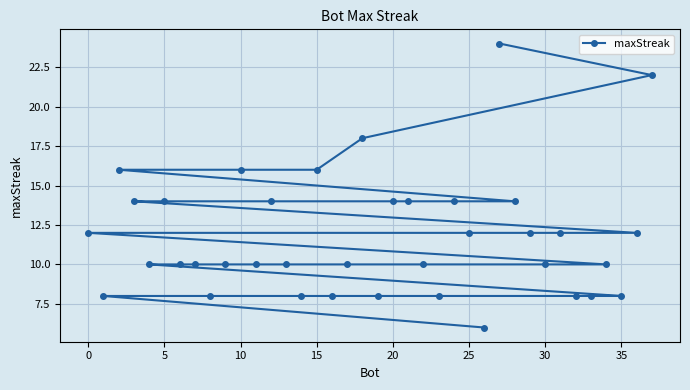

How many lines are shown in the chart?

1